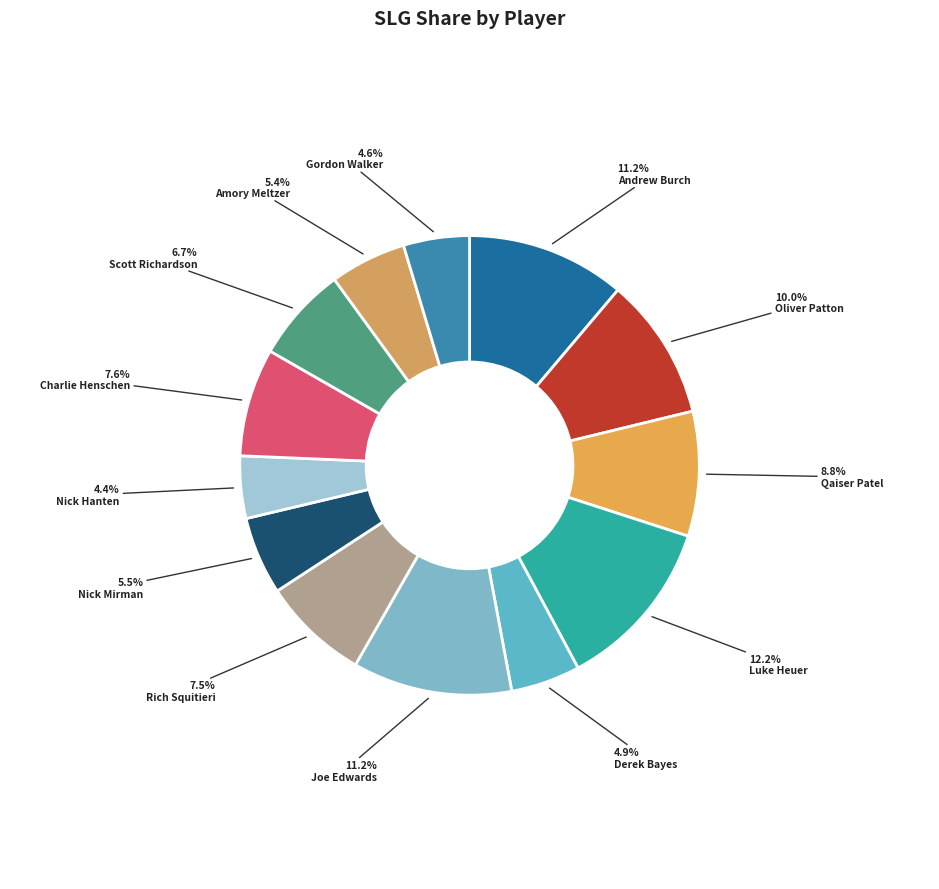

How many segments does this pie chart have?

13